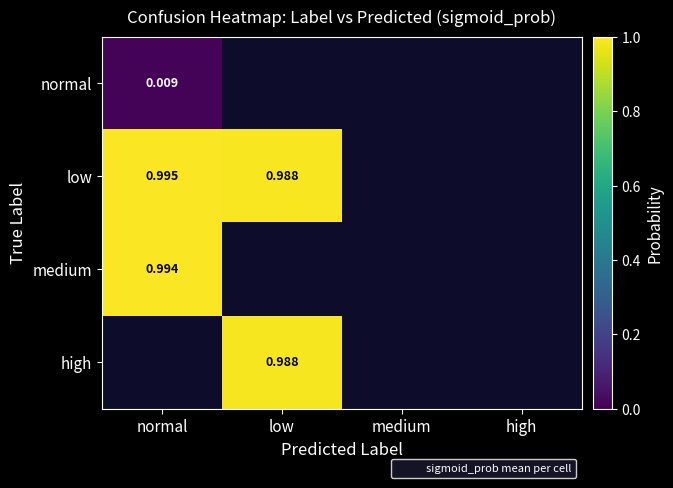

At which label does normal reach its peak?

normal